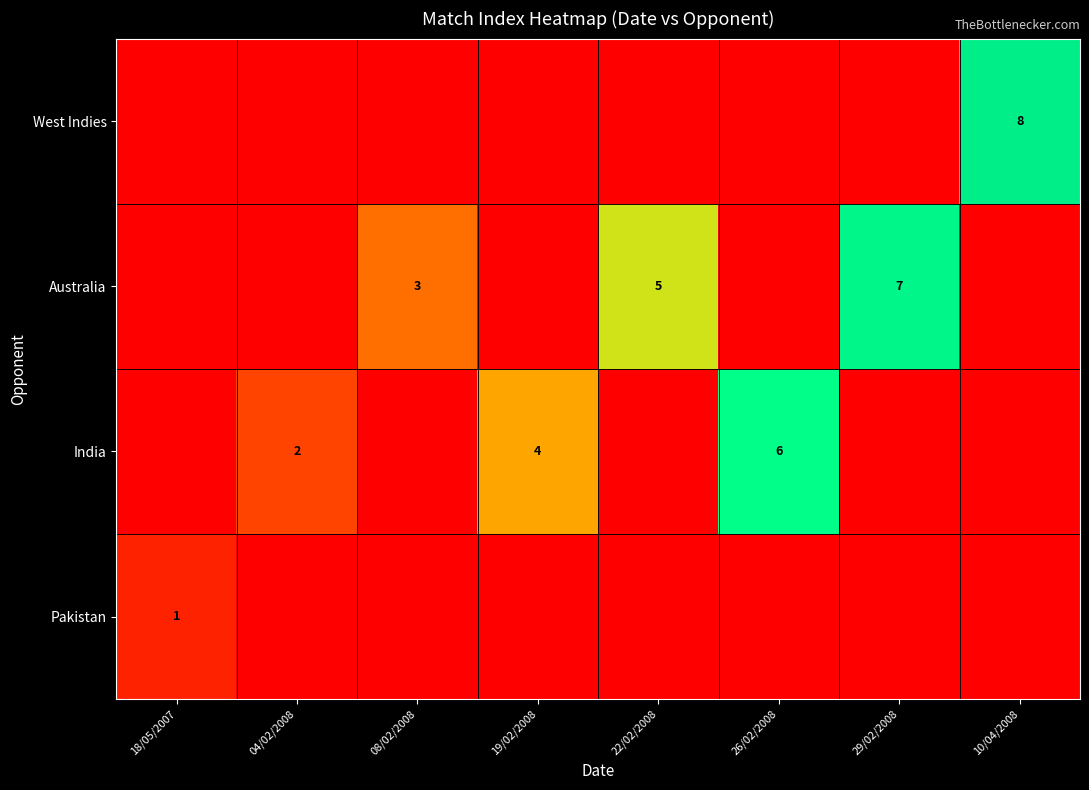

Between 04/02/2008 and 29/02/2008, which is larger?

04/02/2008